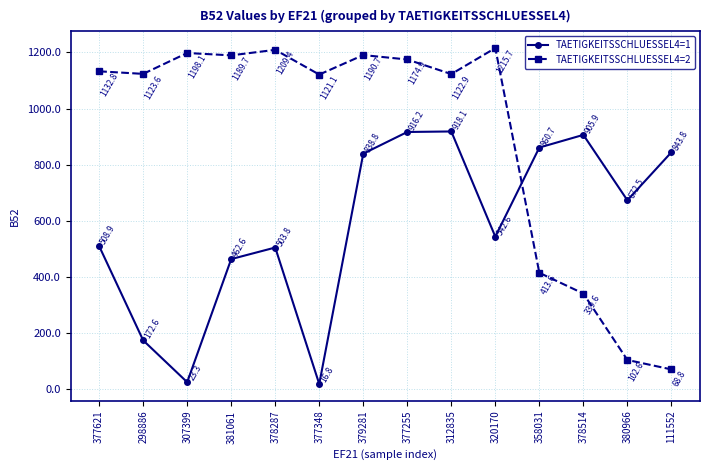

How many distinct data groups are displayed?

2